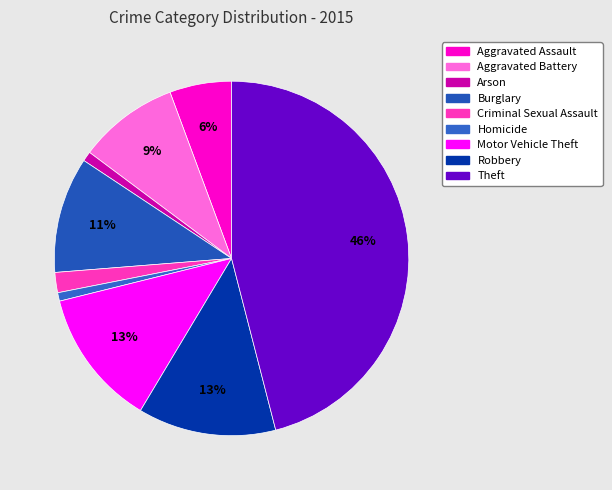

What percentage is the Aggravated Assault slice, to the nearest percent?

6%